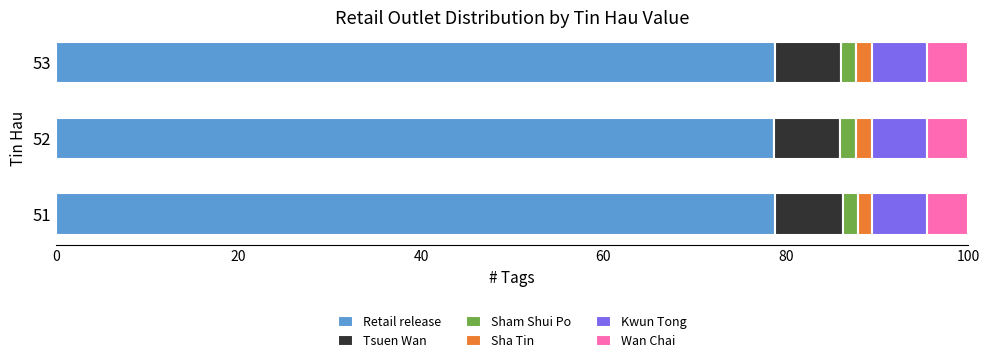

What is the highest value of the Retail release series?

78.8